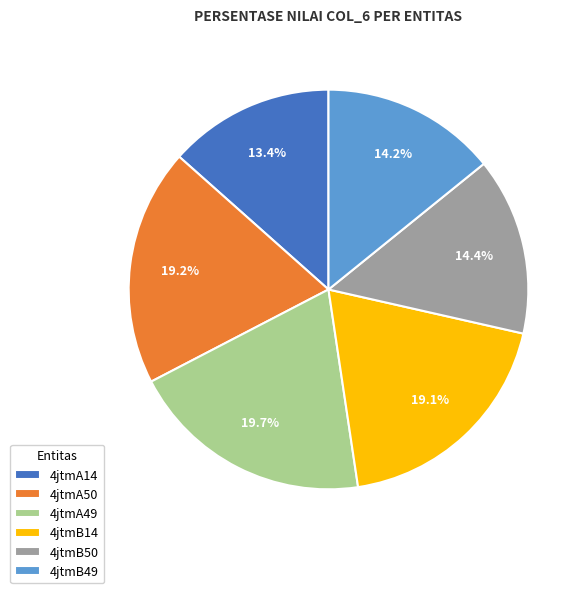

To the nearest percent, what is the difference between the largest and smallest slice percentages?

6%